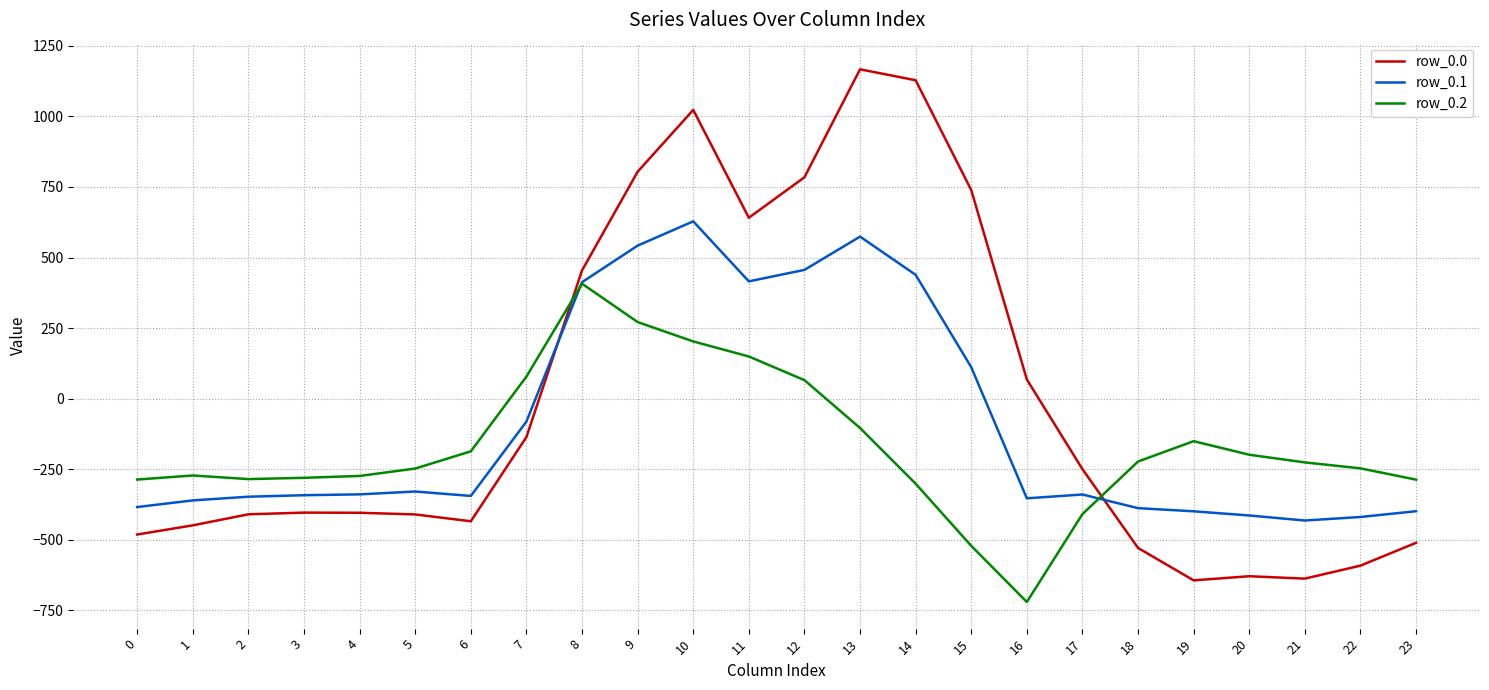

Which series ends up on top after the final intersection of row_0.0 and row_0.1?

row_0.1